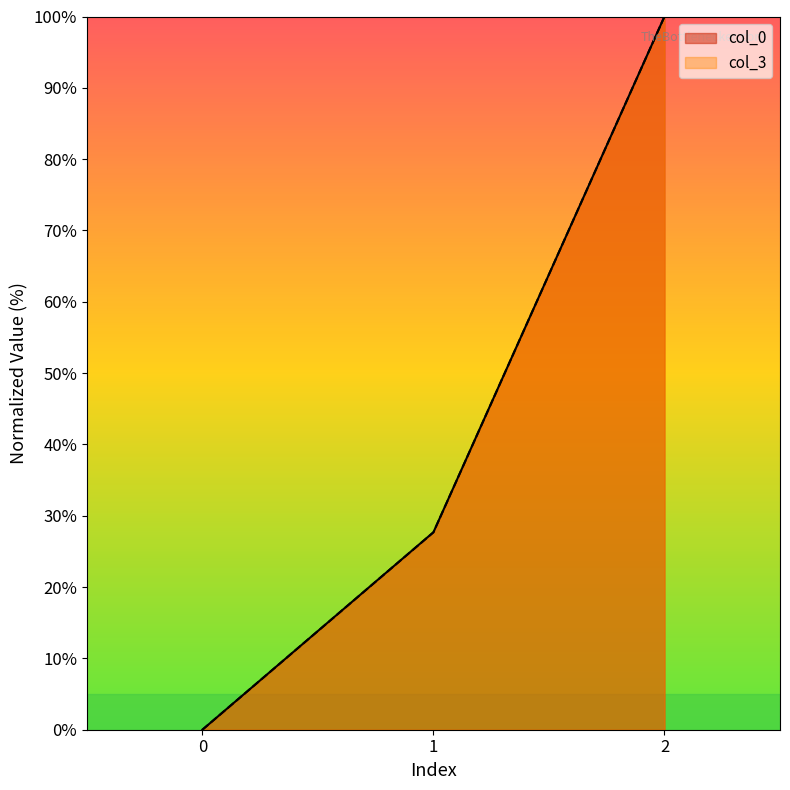

Rank the series at 0 from lowest to highest value.

col_0, col_3